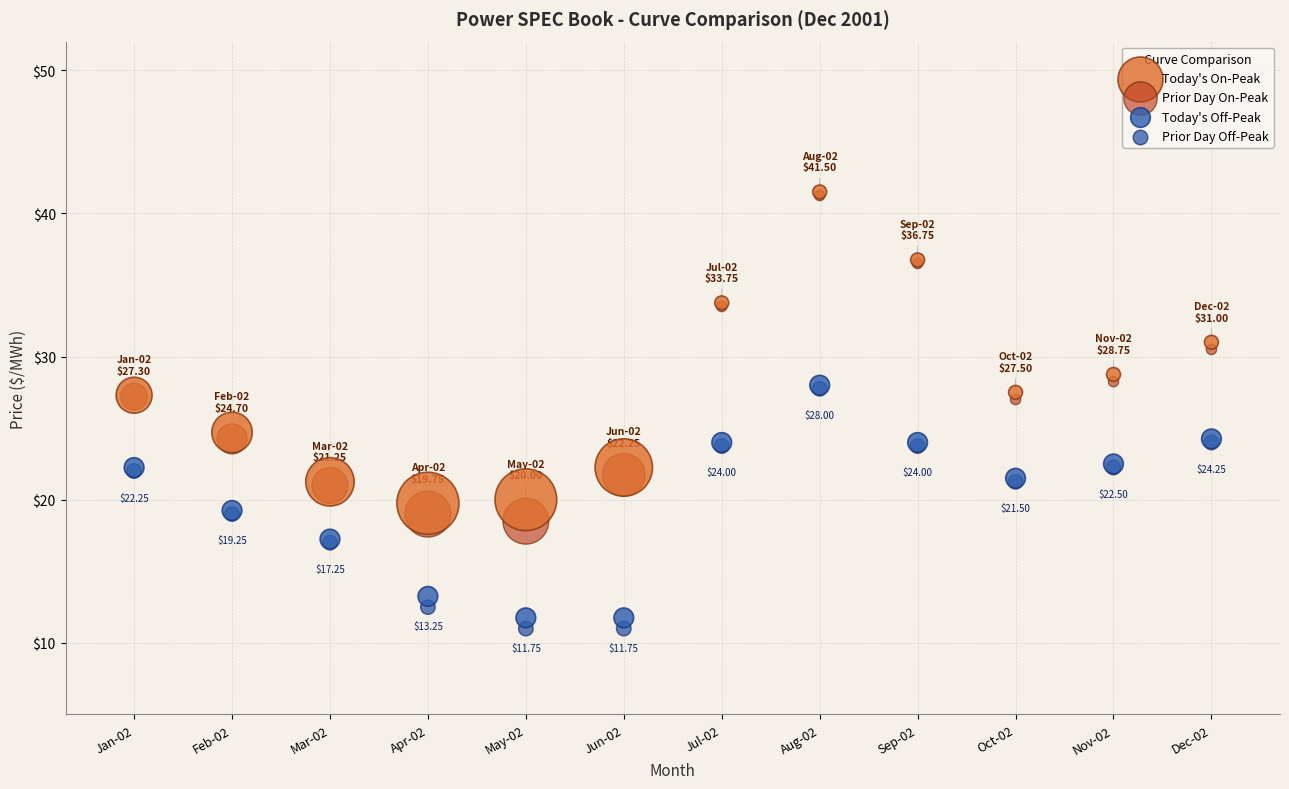

Which series contains the lowest Y value?

Prior Day Off-Peak